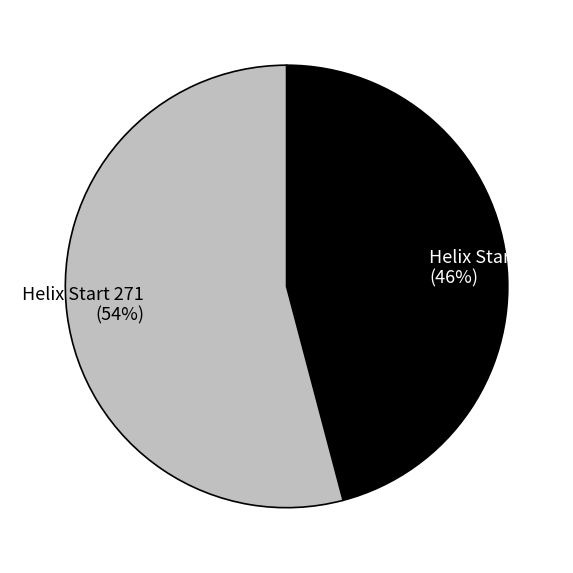

Is it true that Helix Start 271 (54%) is 60% of the pie?

False